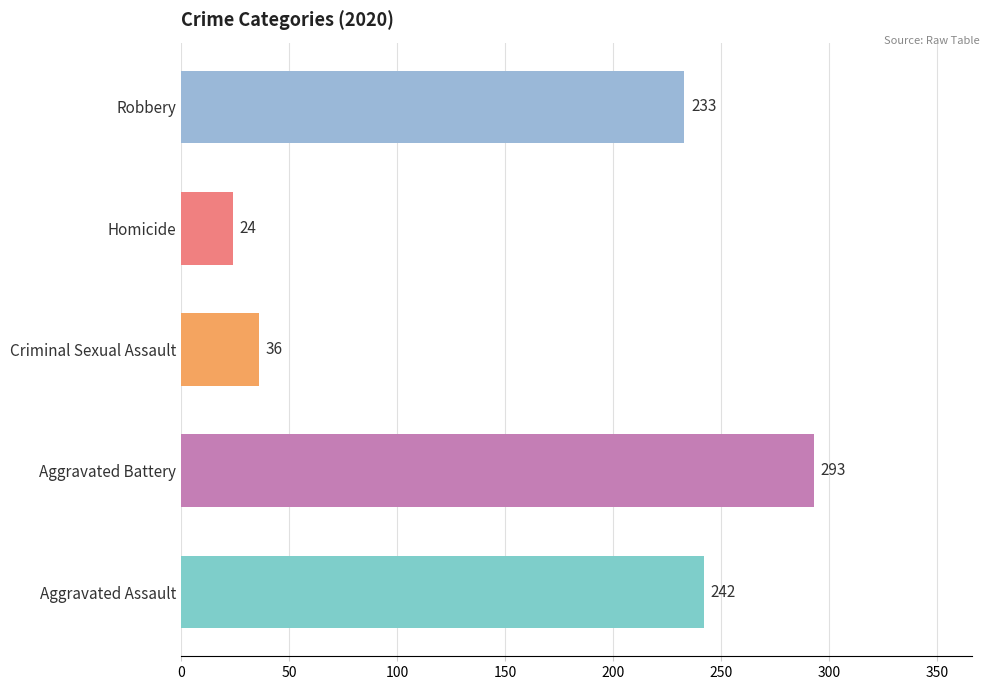

What is the difference between the maximum and minimum values?

269